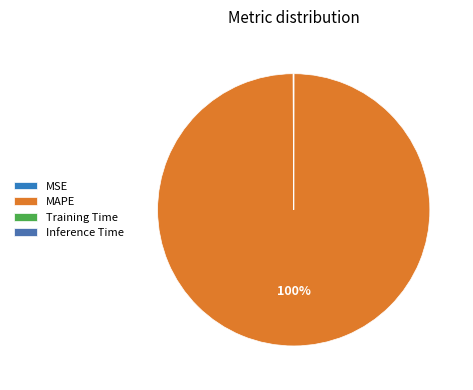

Combined, do Training Time and MSE account for over 50%?

No